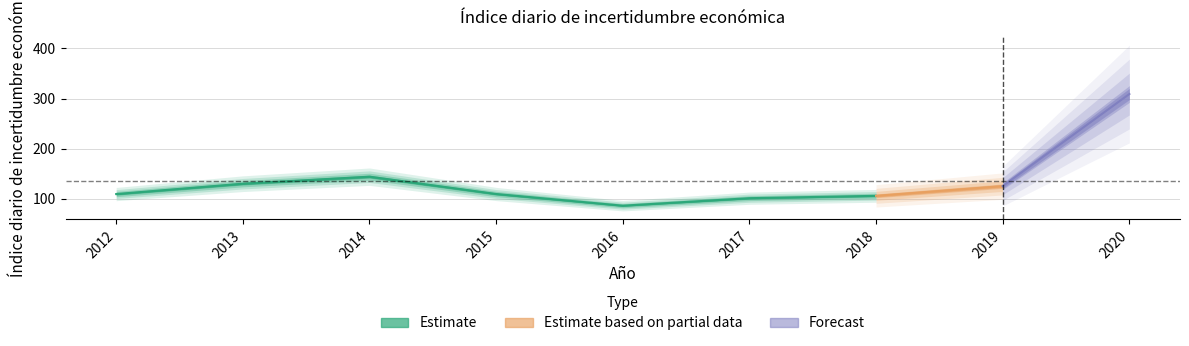

At which category does the chart reach its minimum across all series?

2016